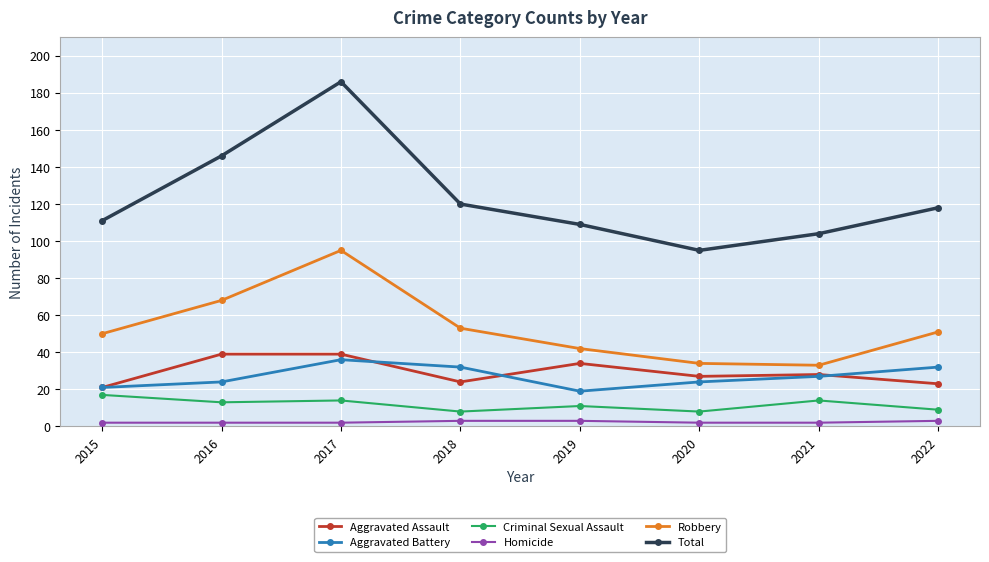

True or false: Robbery has more than 2 interior local peaks.

False